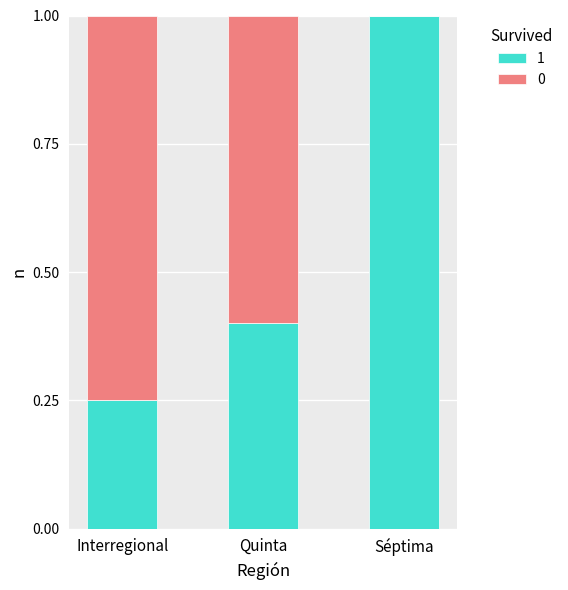

At which label does 1 reach its peak?

Séptima